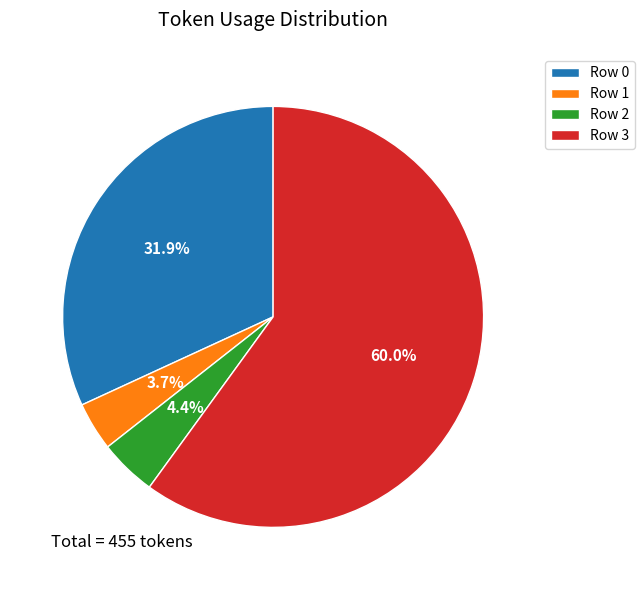

Which slice is the largest?

Row 3